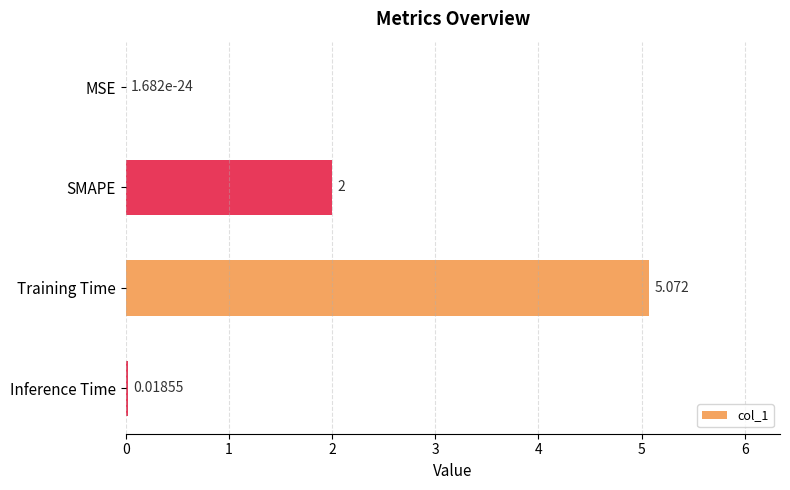

At which label is the value closest to 2?

SMAPE